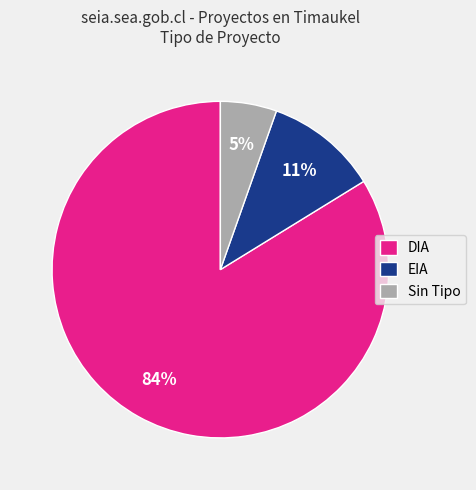

How many segments does this pie chart have?

3